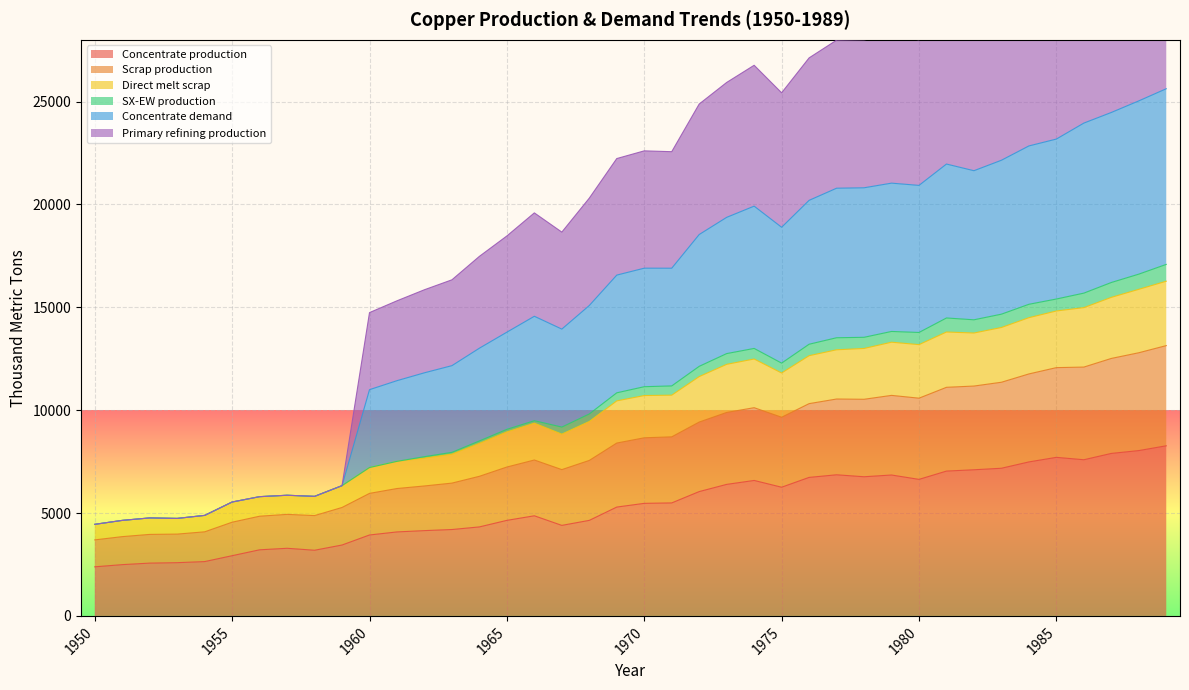

The Concentrate production series shows 2385.7 at 1950. True or false?

True